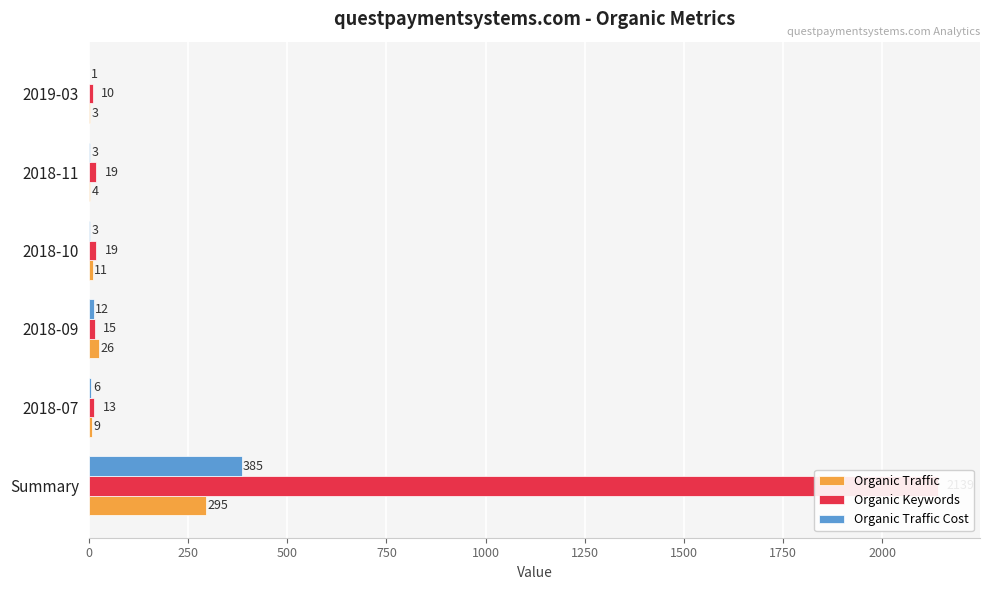

What is the difference between the highest and lowest values at 1000?

16